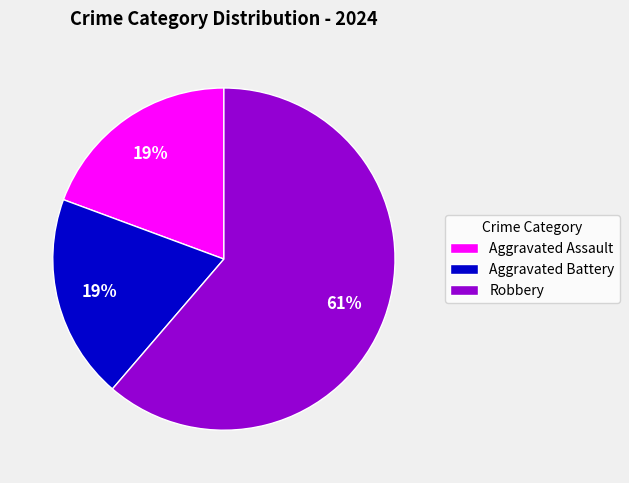

To the nearest percent, what is the difference between the Aggravated Battery and Robbery slice percentages?

42%